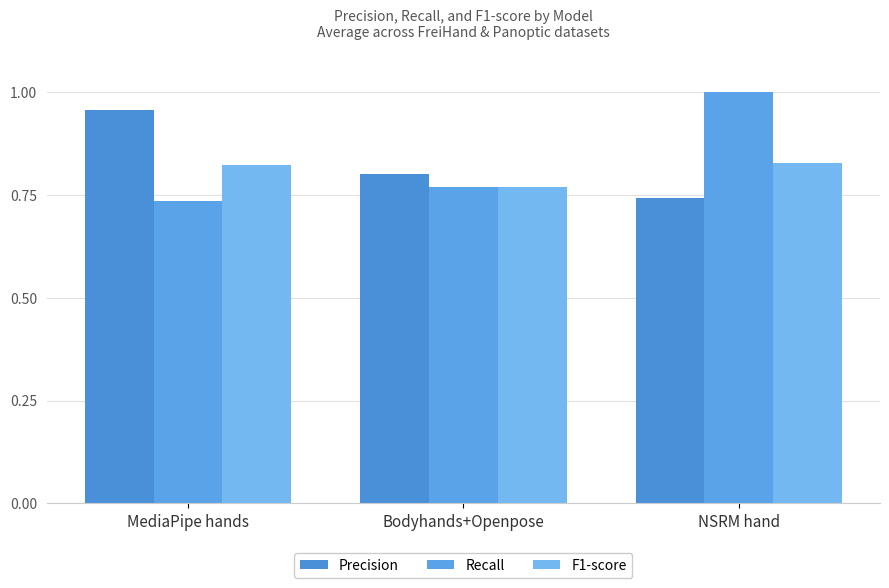

What are all the series names shown in the legend?

Precision, Recall, F1-score